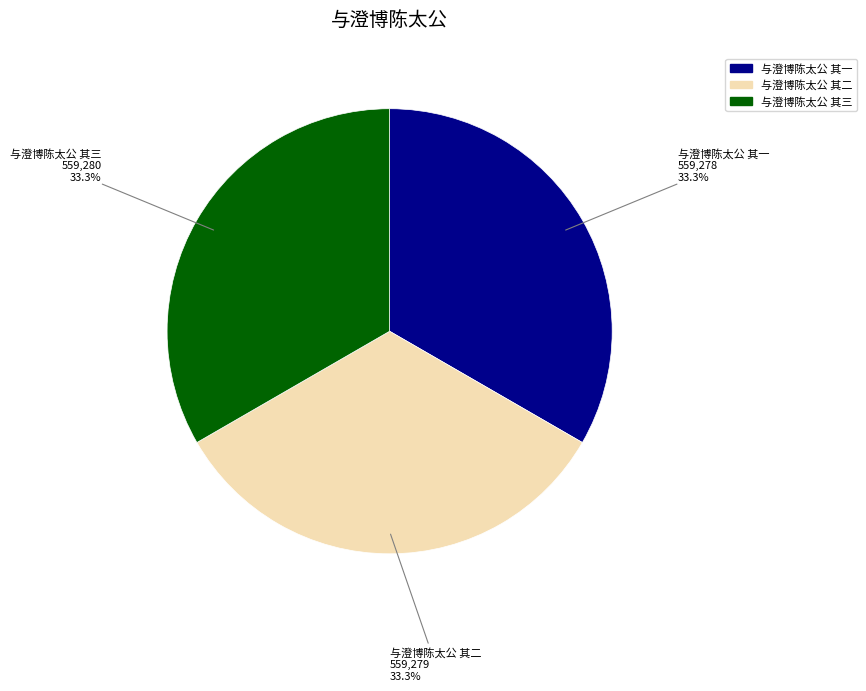

True or false: 与澄博陈太公 其三 accounts for 33% of the total.

True